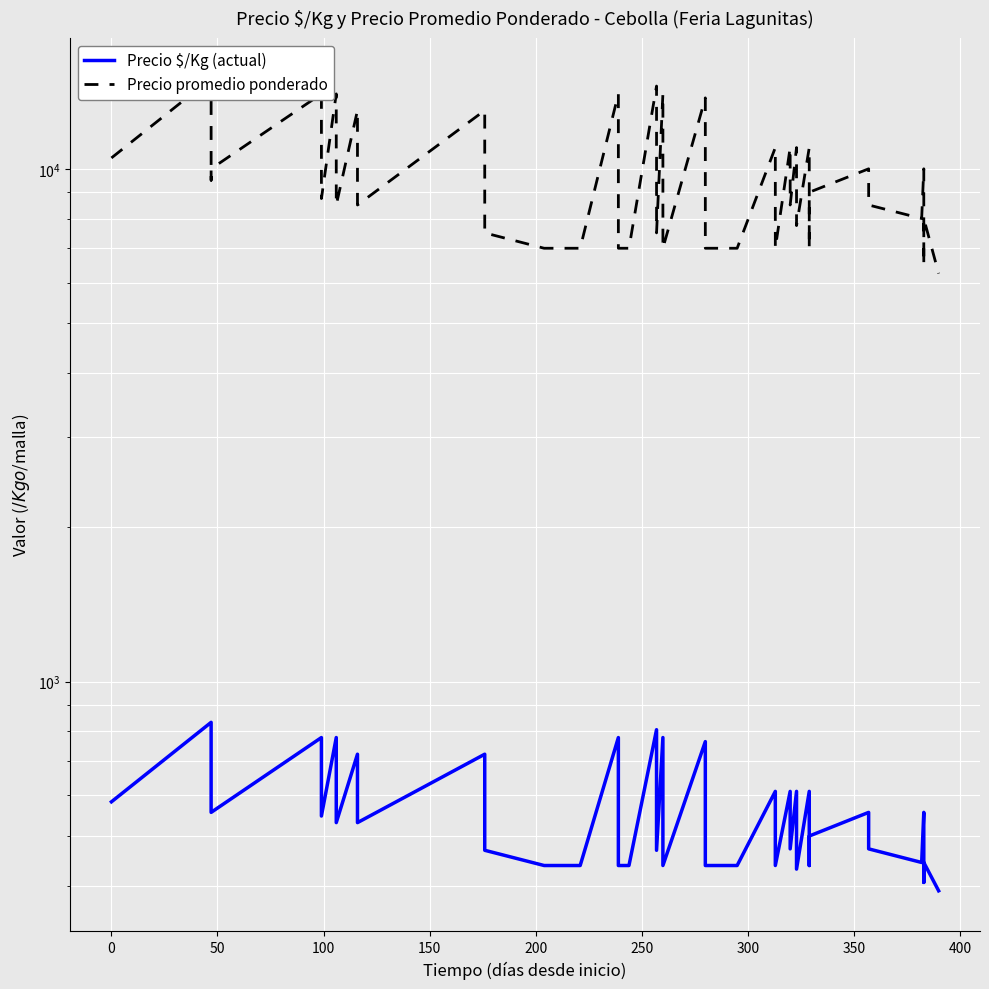

How many interior local peaks does the Precio $/Kg (actual) series have?

16